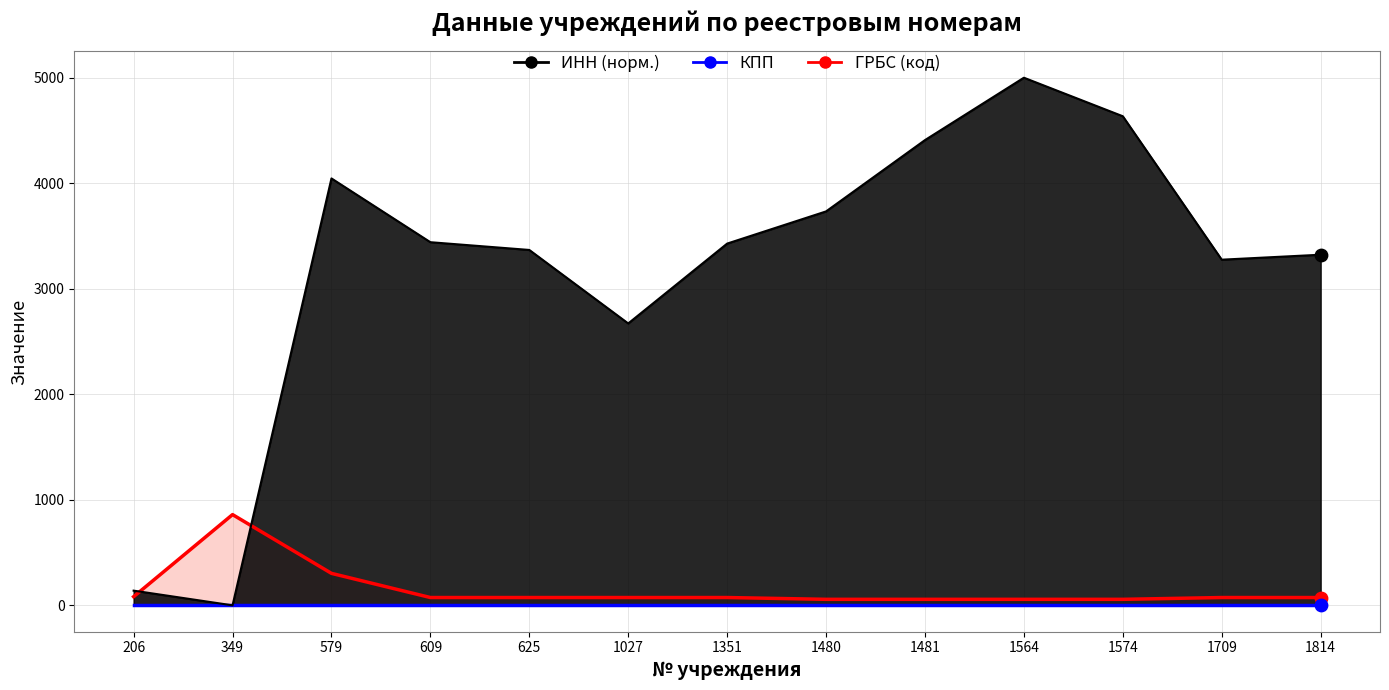

Which series has the largest Y range (max minus min)?

ИНН